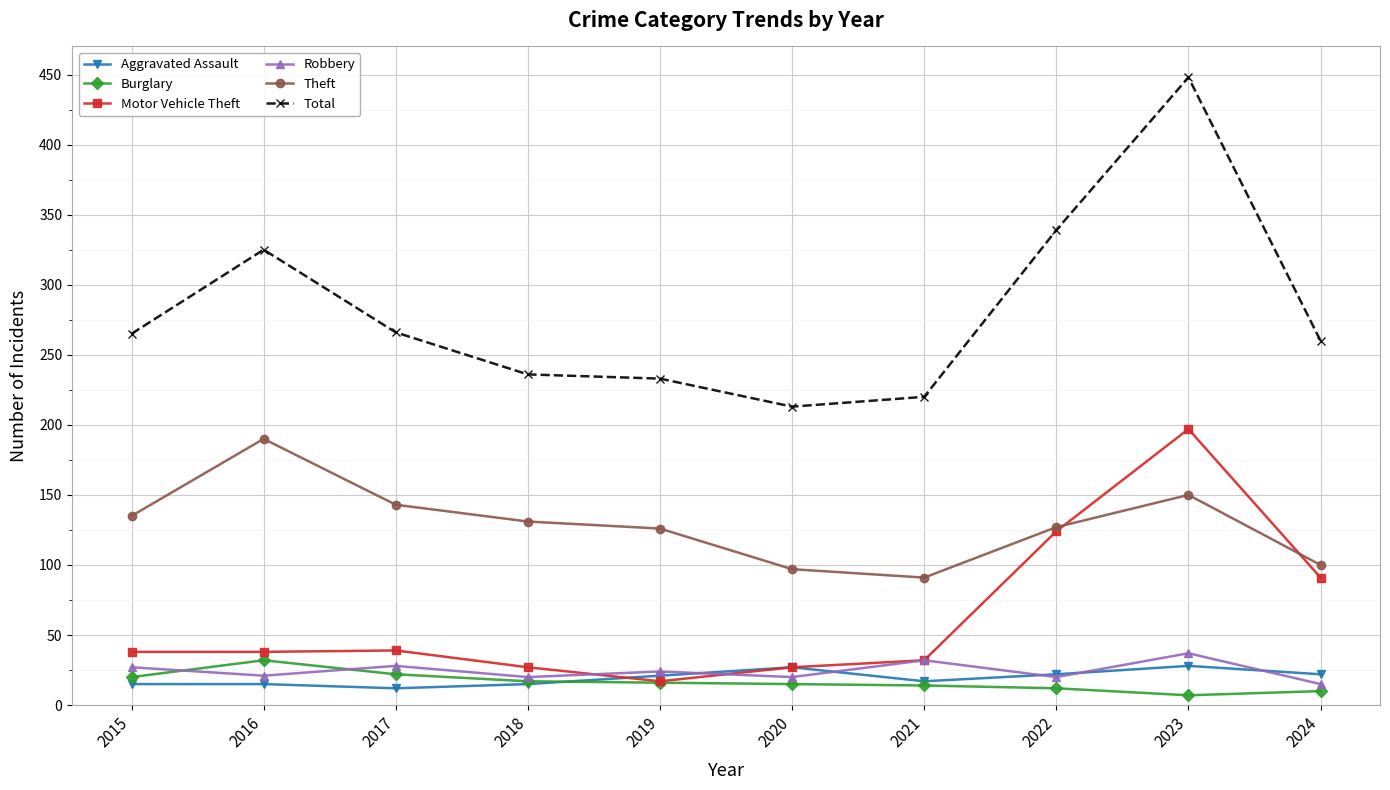

True or false: Total and Theft cross at least once.

False